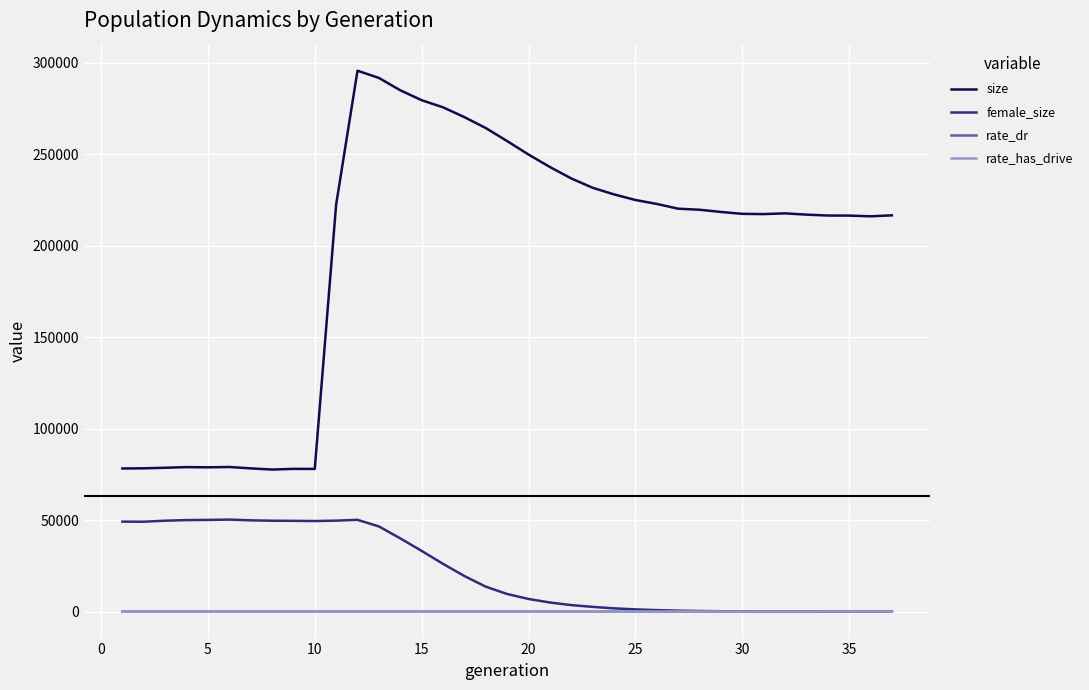

Which series has the largest total across all categories?

size